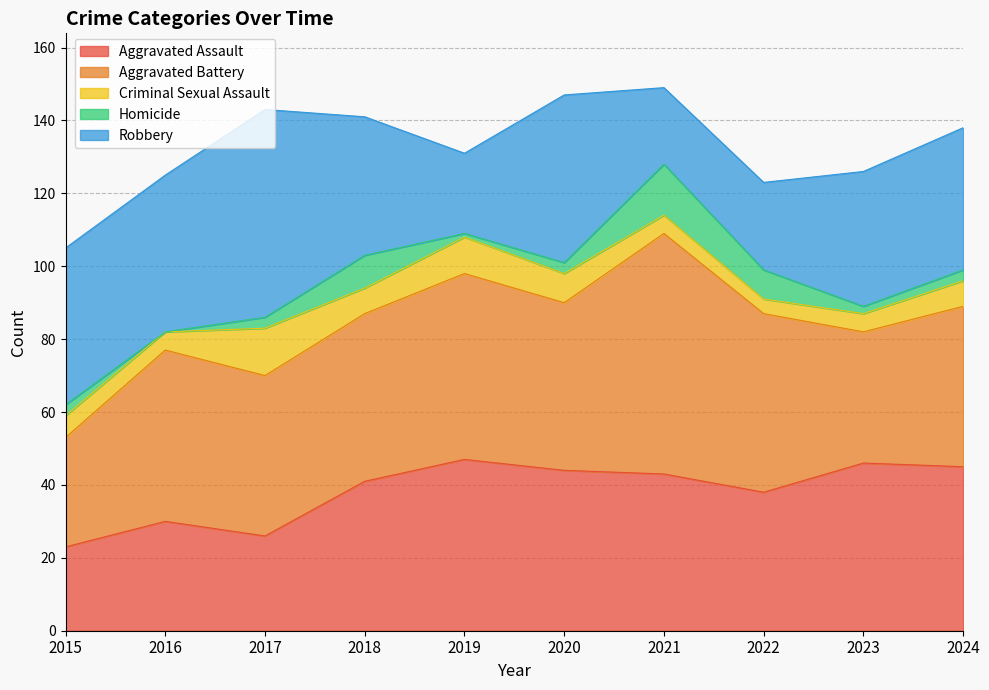

True or false: Homicide and Aggravated Battery cross at least once.

False